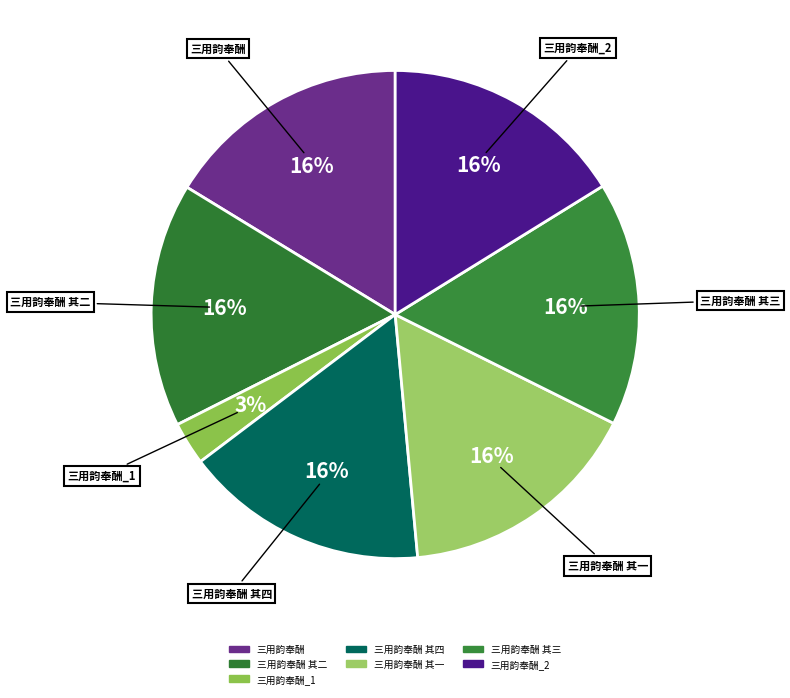

Is there any slice that represents more than half of the pie?

No